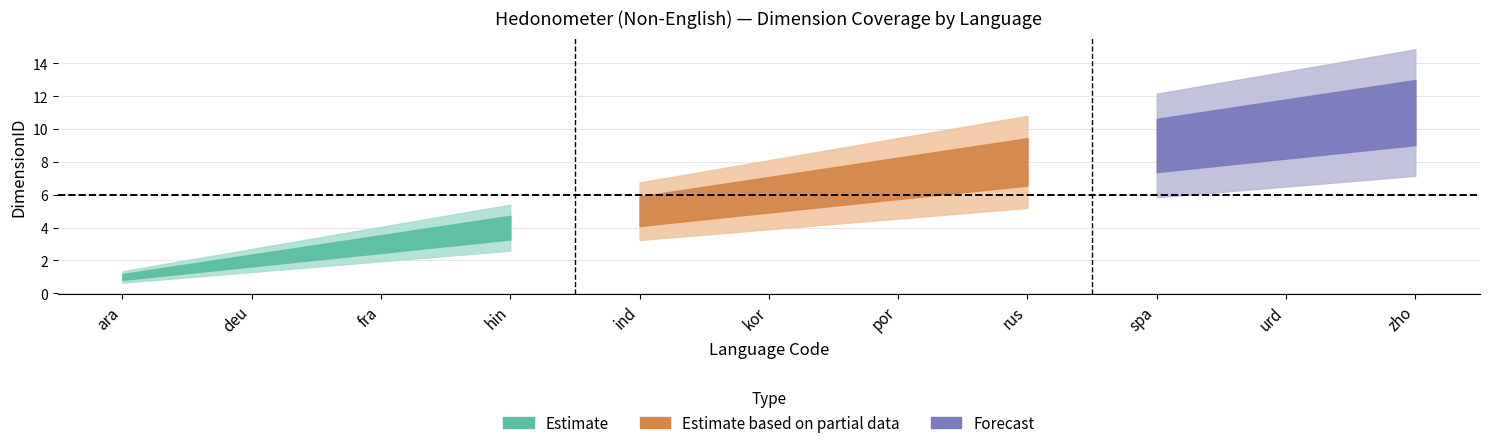

What is the minimum value shown in the chart?

1